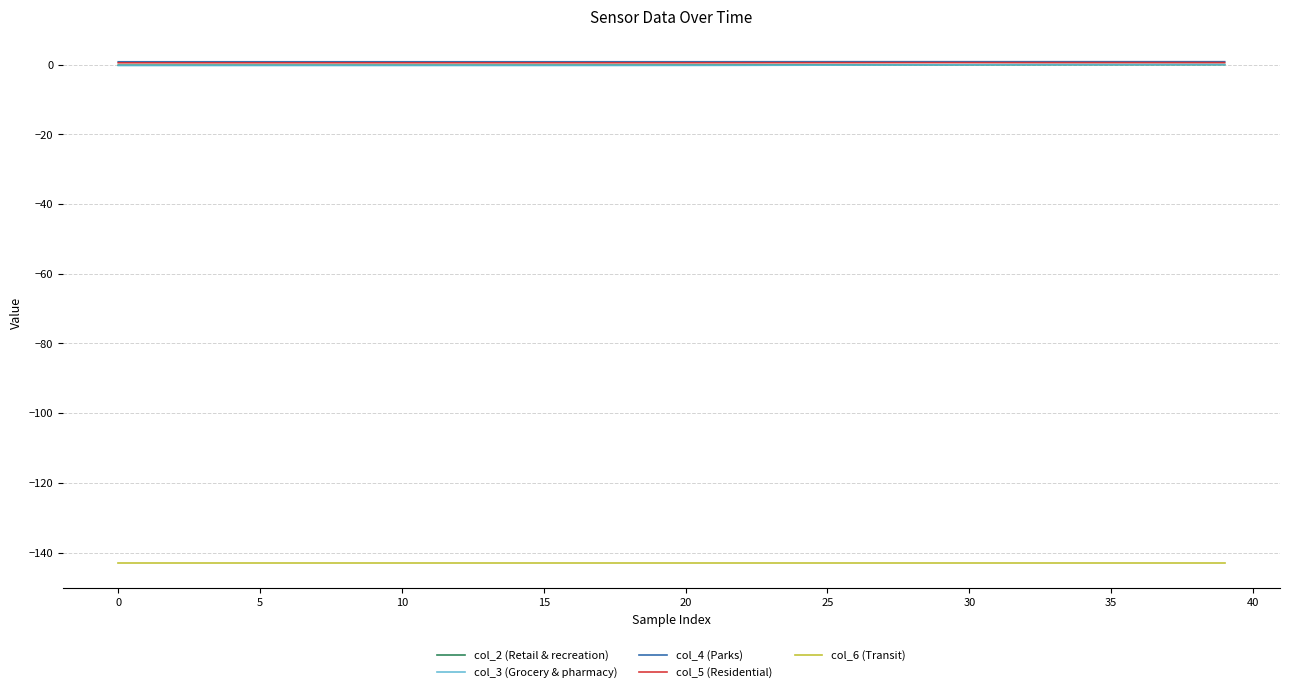

True or false: col_6 (Transit) and col_4 (Parks) intersect in this chart.

False